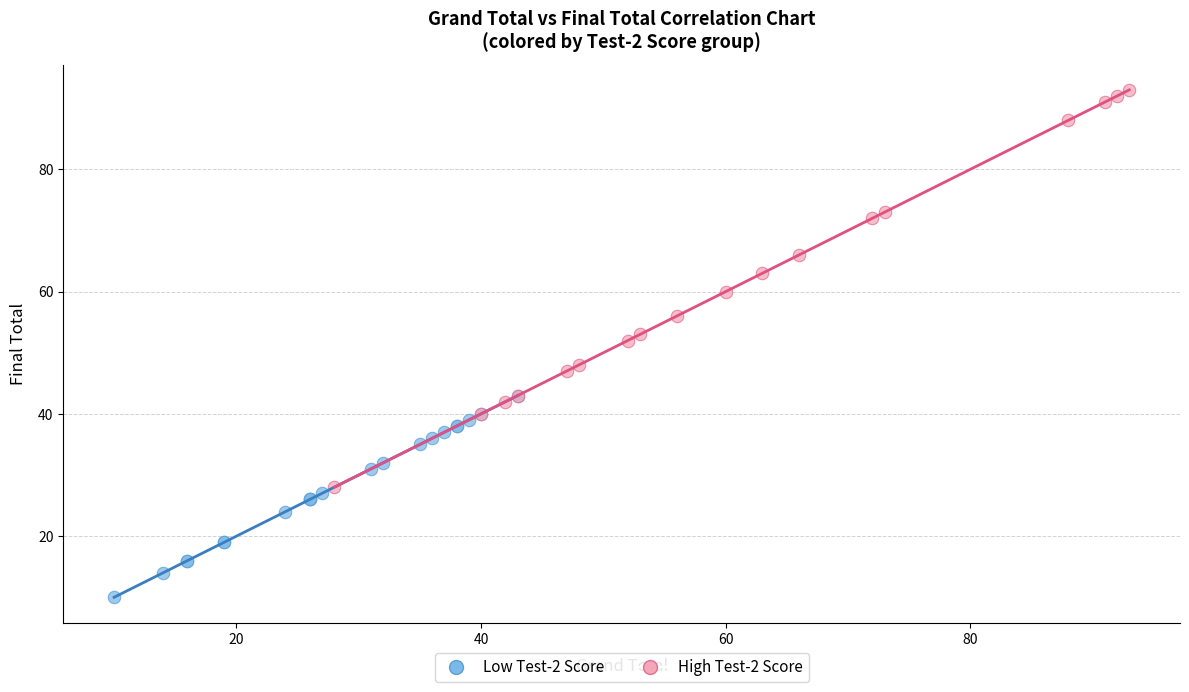

Which series contains the lowest Y value?

Low Test-2 Score